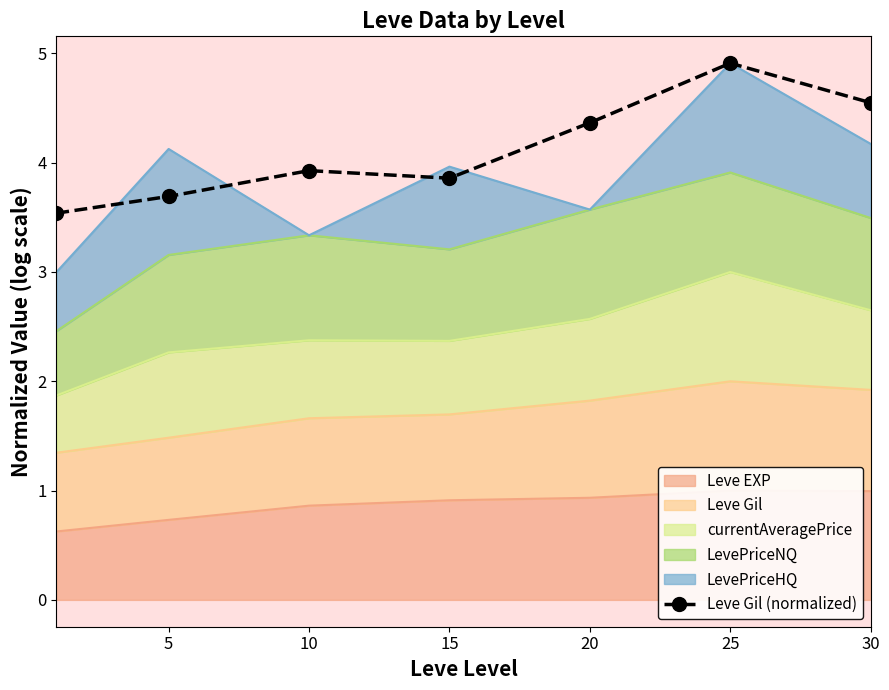

What is the average value?

4.1